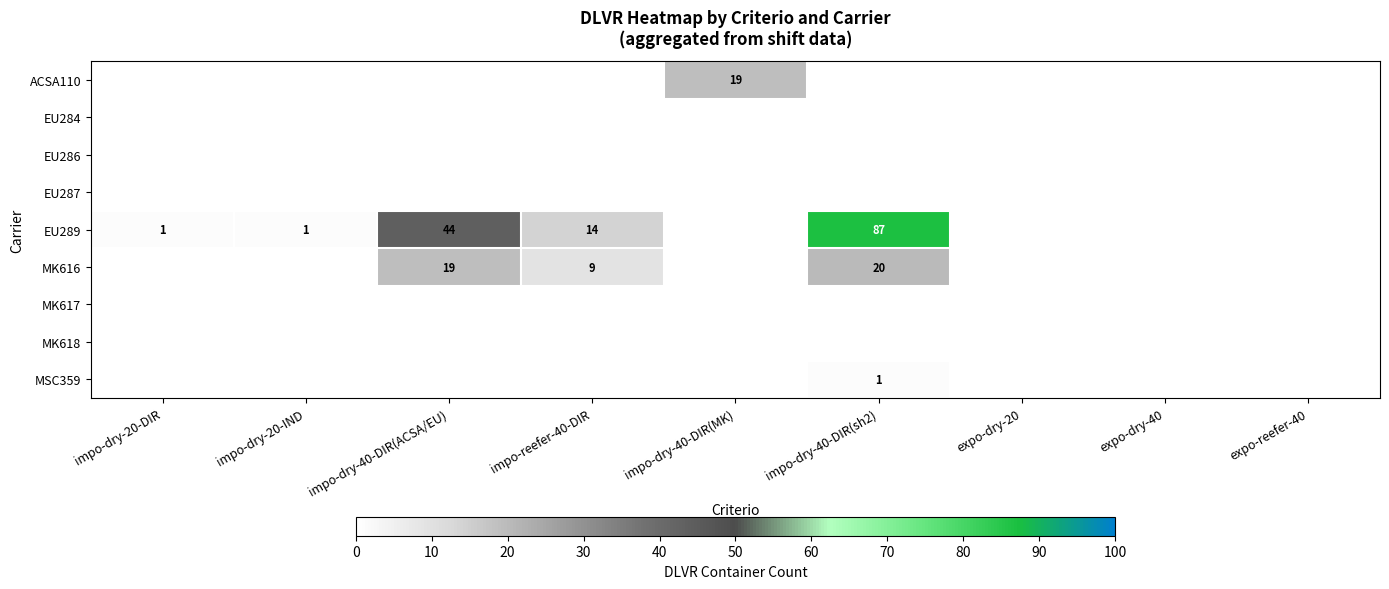

At expo-dry-40, list the series in order from largest to smallest.

ACSA110, EU284, EU286, EU287, EU289, MK616, MK617, MK618, MSC359